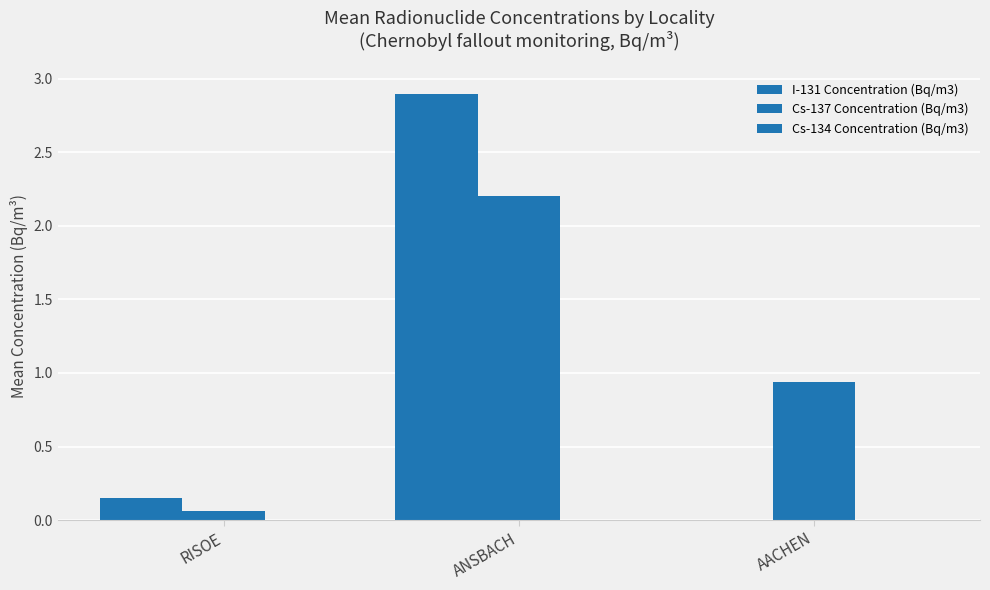

Count the number of categories in the chart.

3